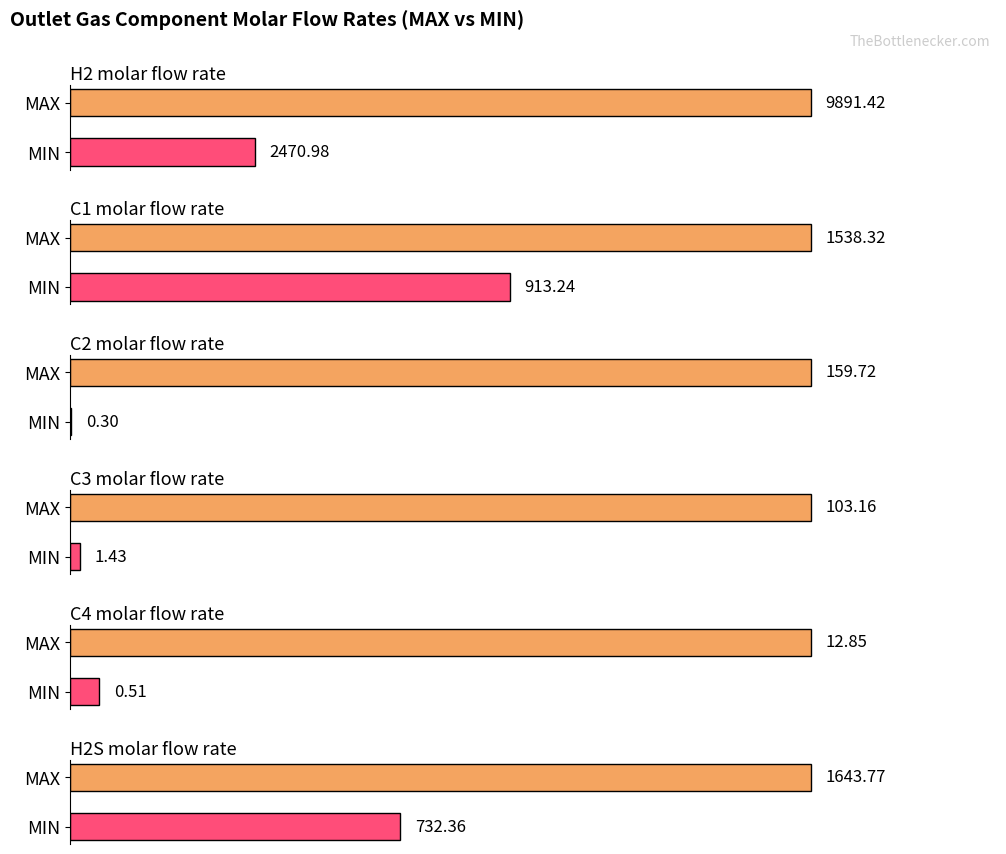

What is the approximate value of C2 molar flow rate at MIN?

0.3